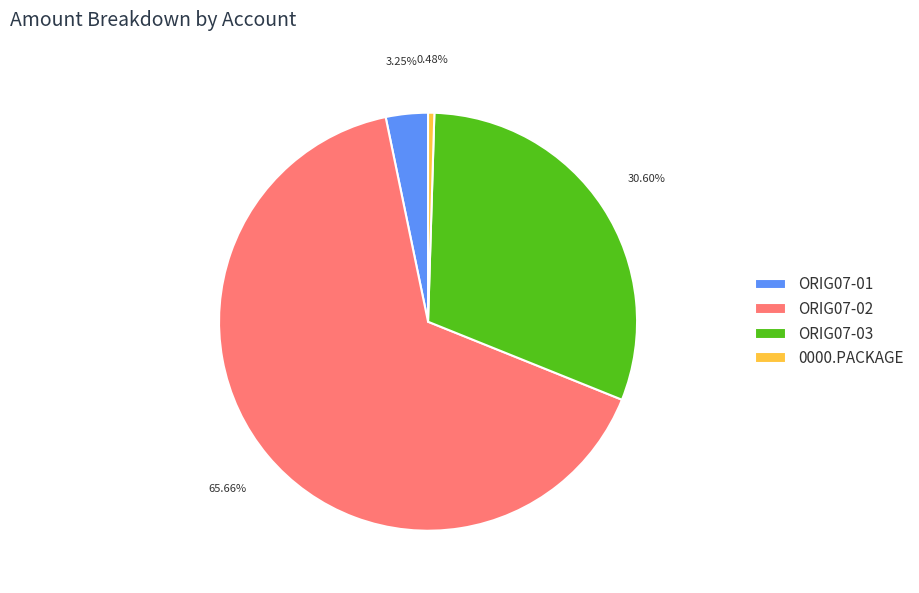

How many slices are in this pie chart?

4